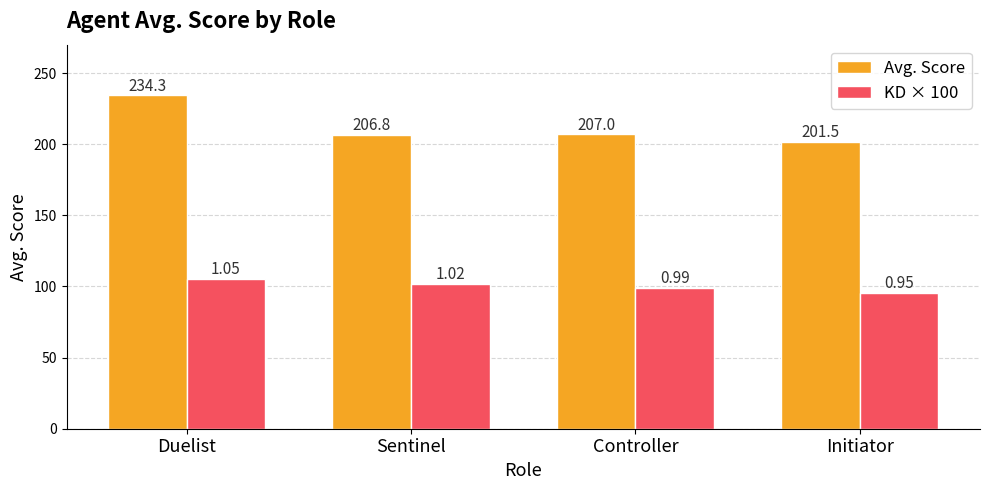

At Controller, list the series in order from smallest to largest.

KD × 100, Avg. Score